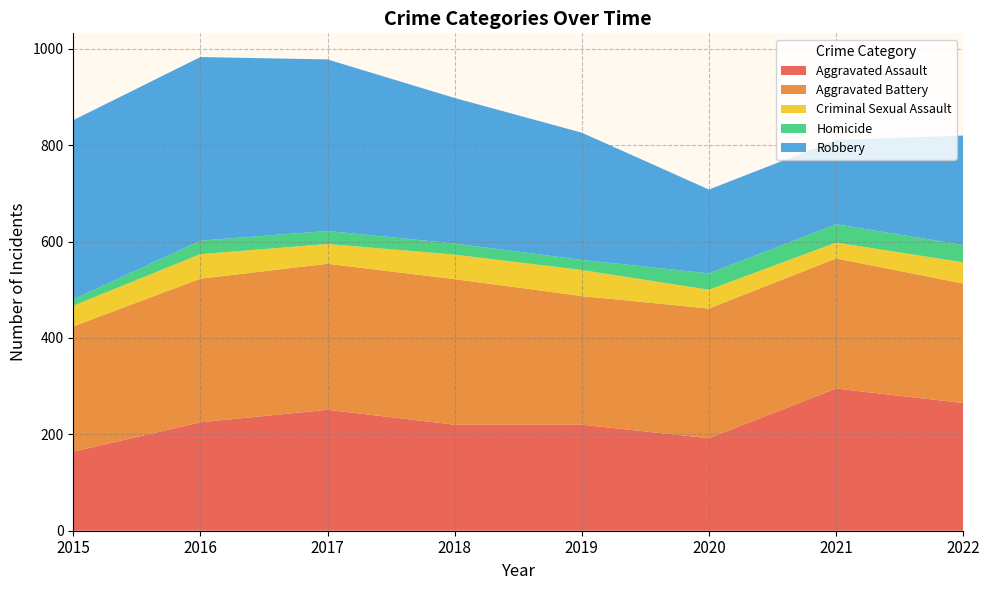

Reading right to left, list all the values displayed in this chart.

Aggravated Assault: 2022=265	2021=295	2020=192	2019=220	2018=220	2017=251	2016=225	2015=164
Aggravated Battery: 2022=248	2021=270	2020=269	2019=267	2018=302	2017=303	2016=298	2015=260
Criminal Sexual Assault: 2022=44	2021=33	2020=39	2019=54	2018=51	2017=41	2016=51	2015=43
Homicide: 2022=36	2021=38	2020=34	2019=21	2018=23	2017=27	2016=28	2015=13
Robbery: 2022=227	2021=175	2020=174	2019=264	2018=302	2017=356	2016=381	2015=372